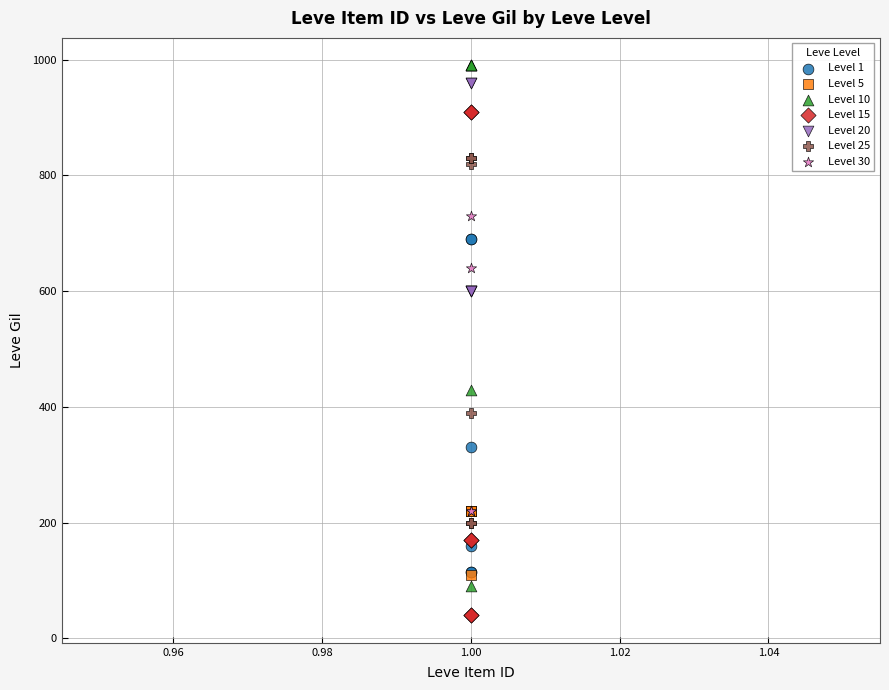

Which series has the widest spread of Y values?

Level 10